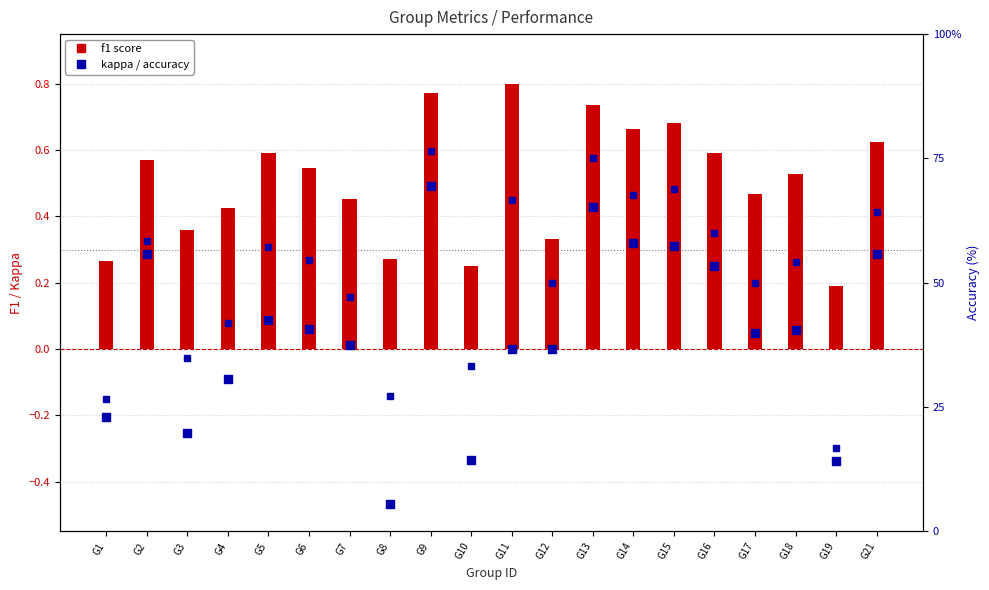

At how many categories does at least one series exceed 24?

19